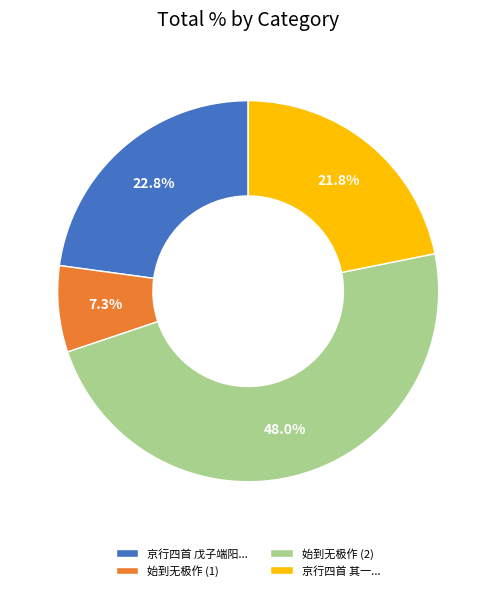

To the nearest percent, what is the average slice percentage?

25%